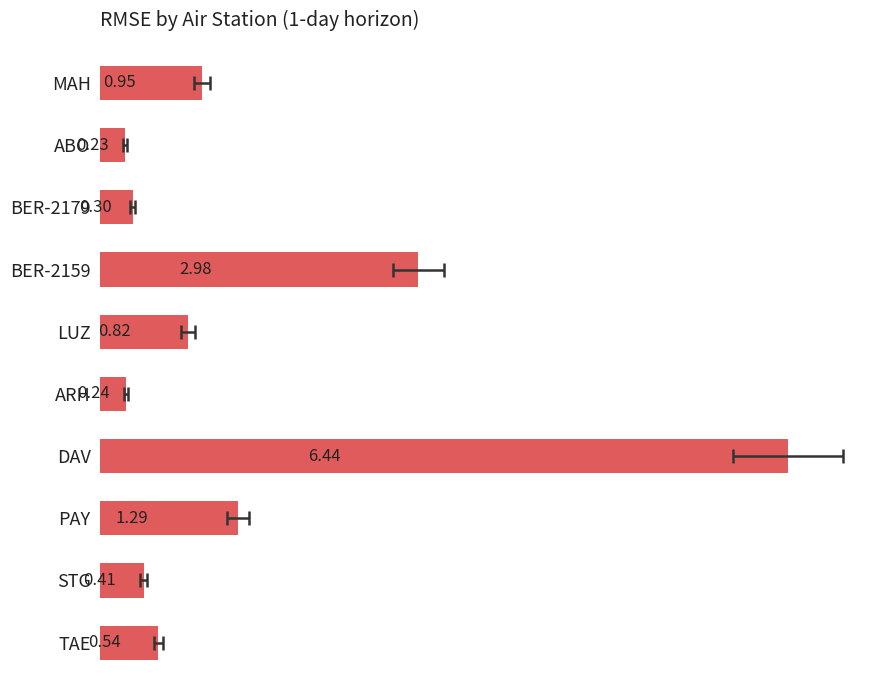

Rank the categories by value from lowest to highest.

1, 5, 2, 8, 9, 4, 0, 7, 3, 6